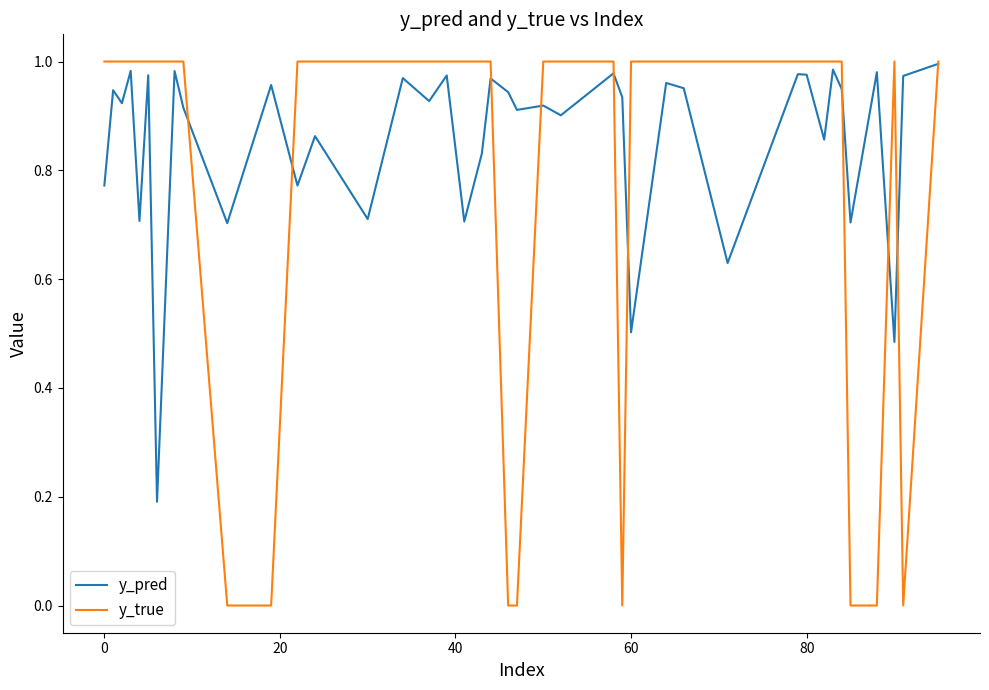

List the series in order of their overall mean, highest first.

y_pred, y_true